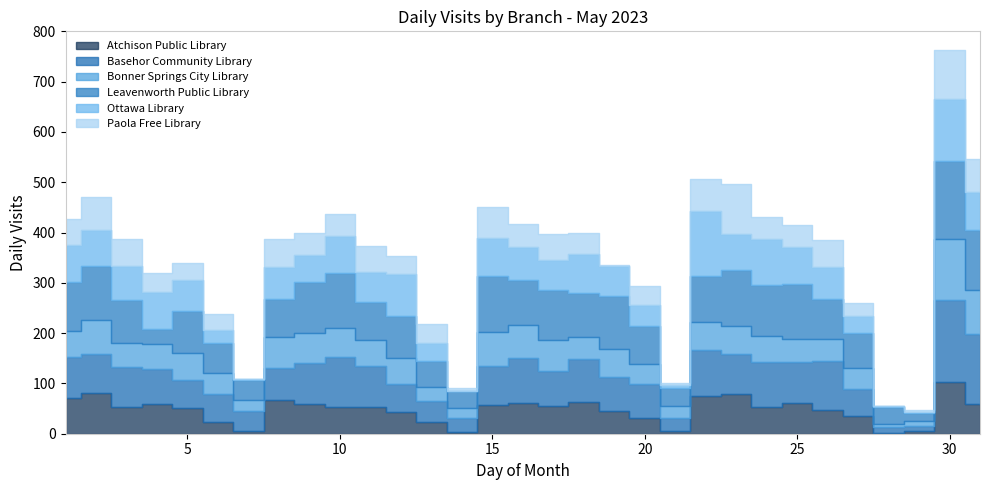

Where is the first local minimum for Bonner Springs City Library?

3